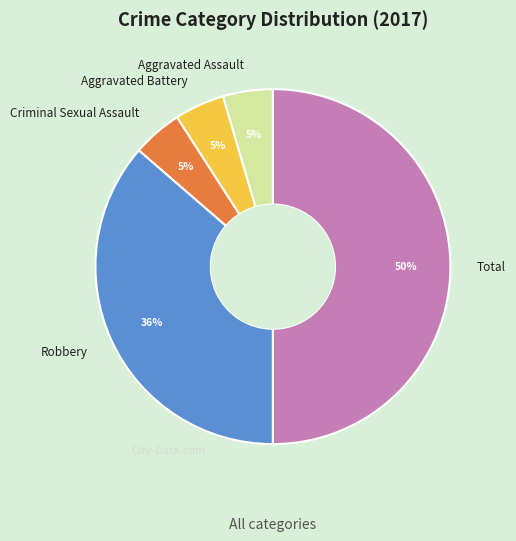

What is the largest slice in the pie chart?

Total